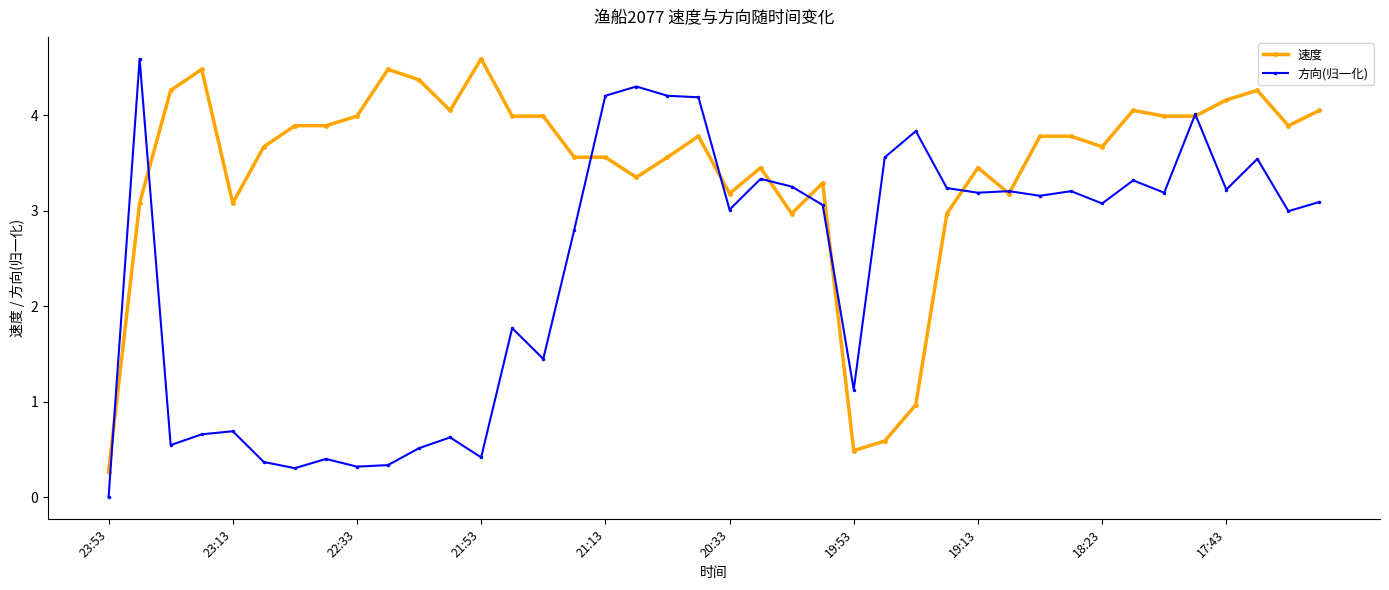

Which series has the largest total across all categories?

速度